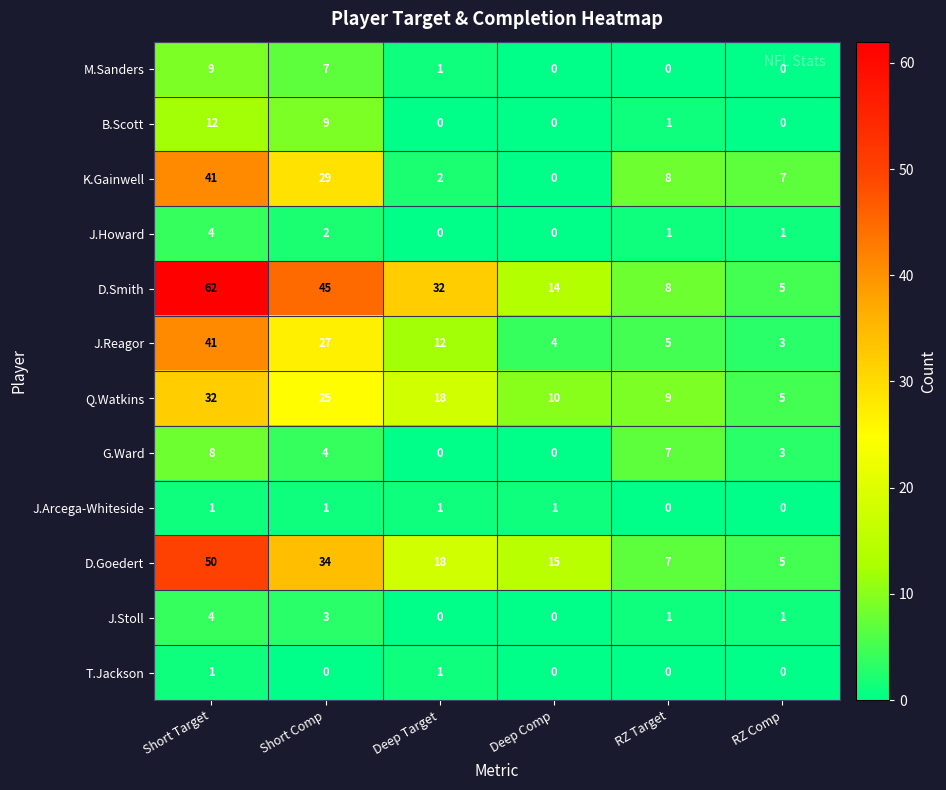

What is the difference between the maximum and minimum values in the G.Ward series?

8